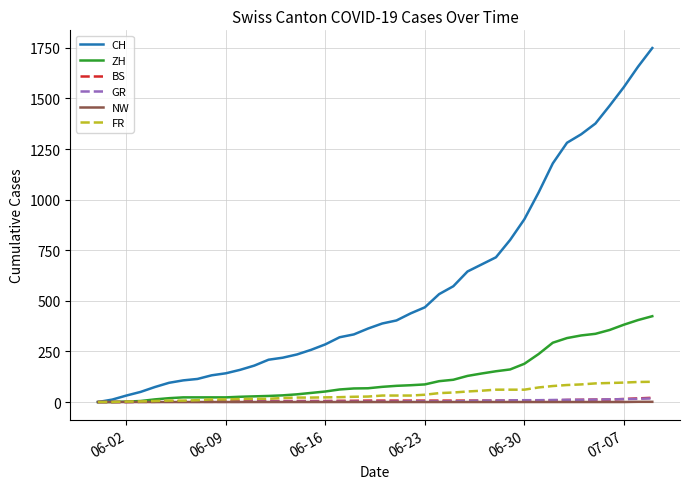

Which series has the largest total across all categories?

CH